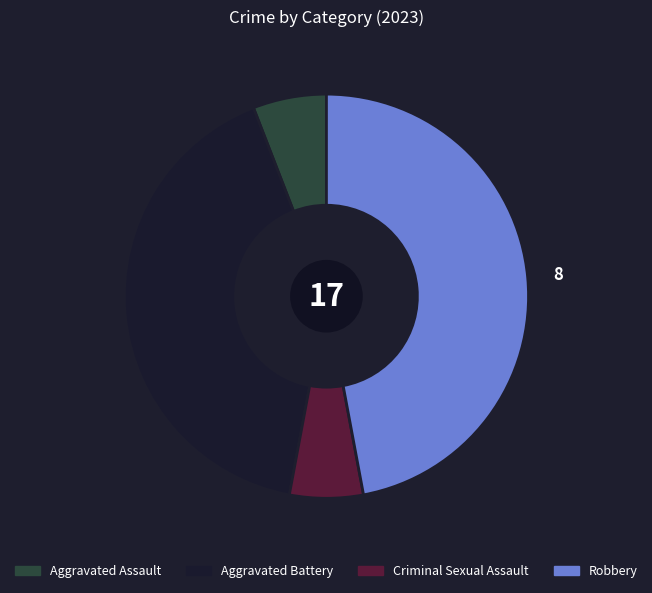

Which has a higher value, Criminal Sexual Assault or Aggravated Battery?

Aggravated Battery